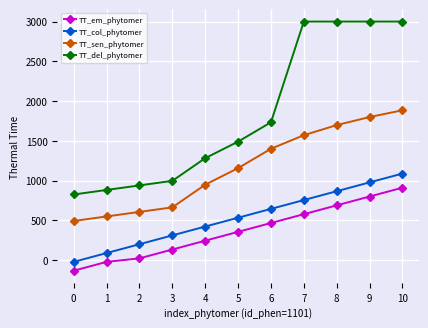

True or false: TT_del_phytomer has a value of 4565.1 at 7.

False